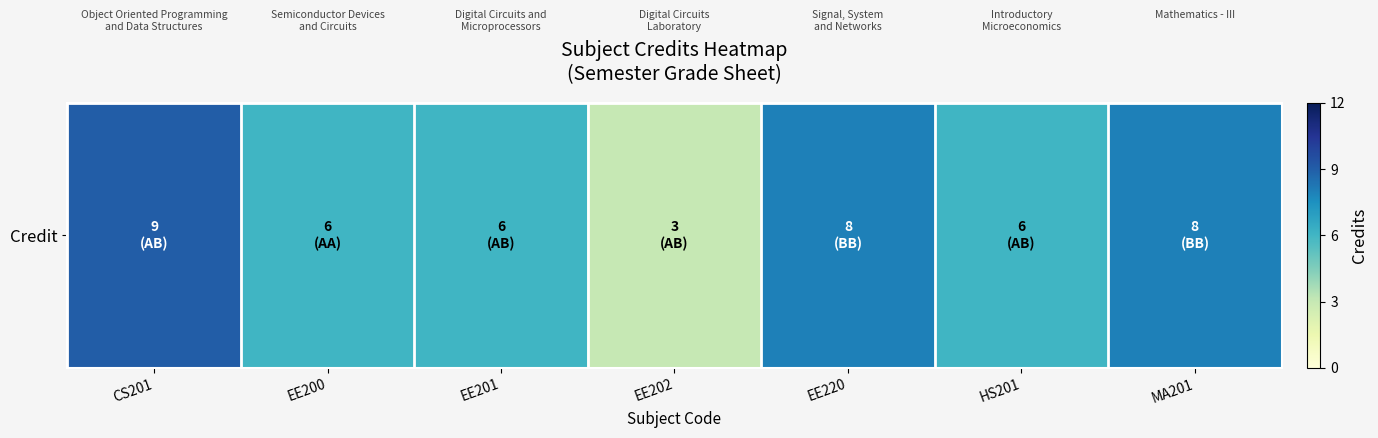

List the labels in order of value, largest first.

CS201, EE220, MA201, EE200, EE201, HS201, EE202